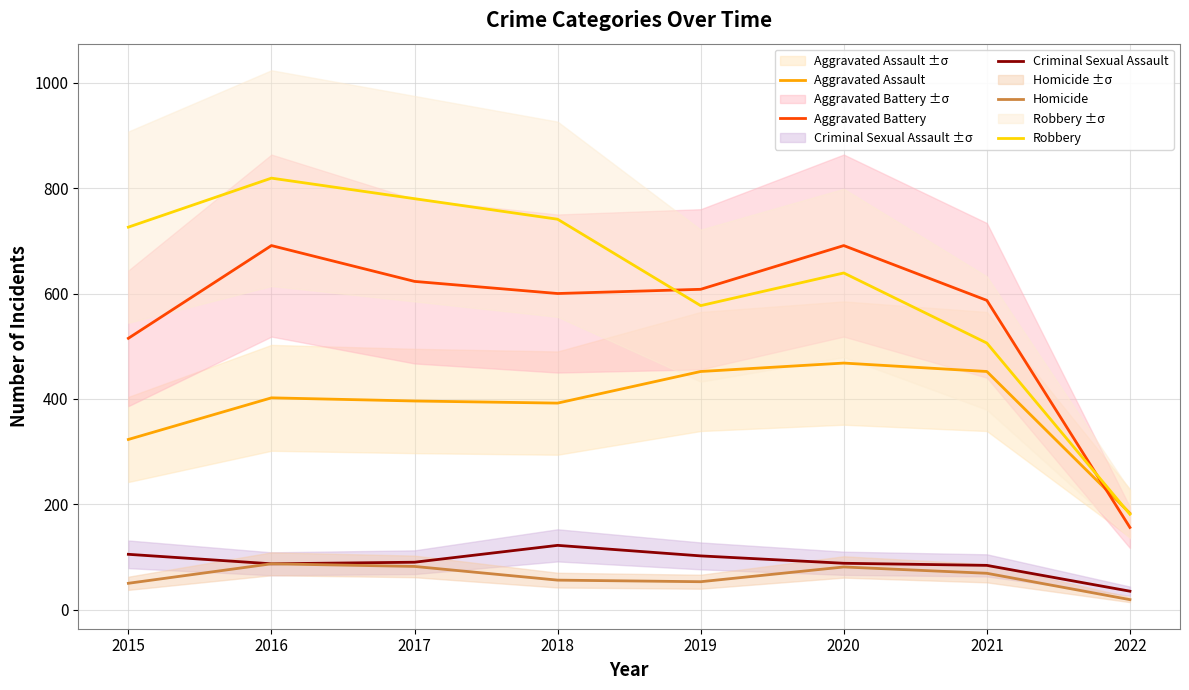

True or false: Homicide and Aggravated Assault cross at least once.

False